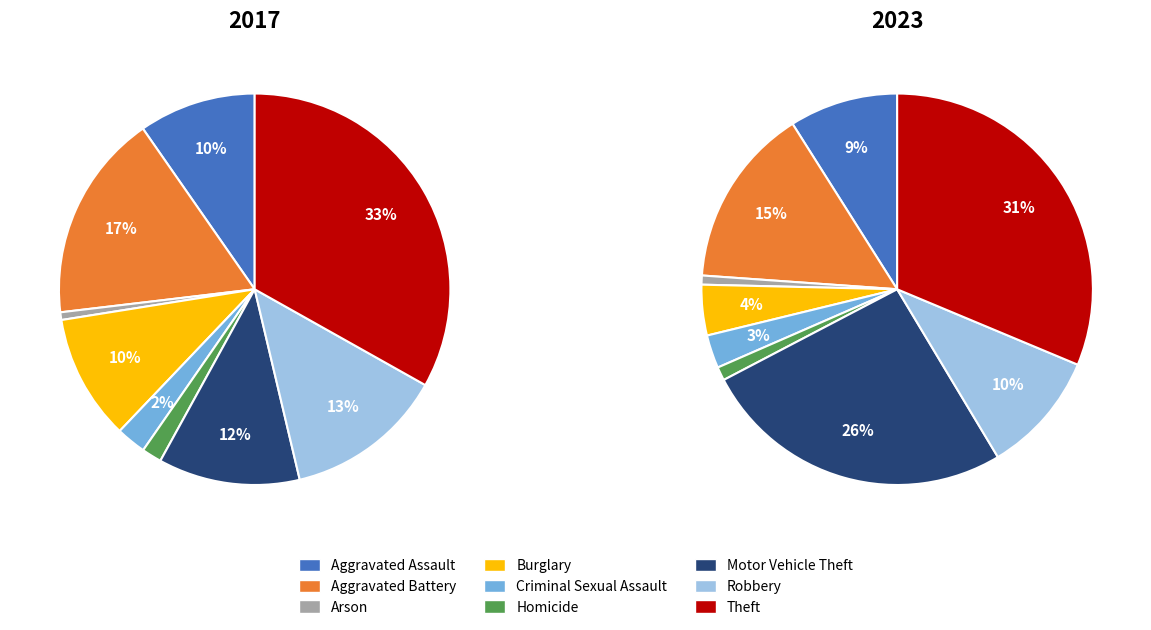

To the nearest percent, what is the difference between the largest and smallest slice percentages?

33%